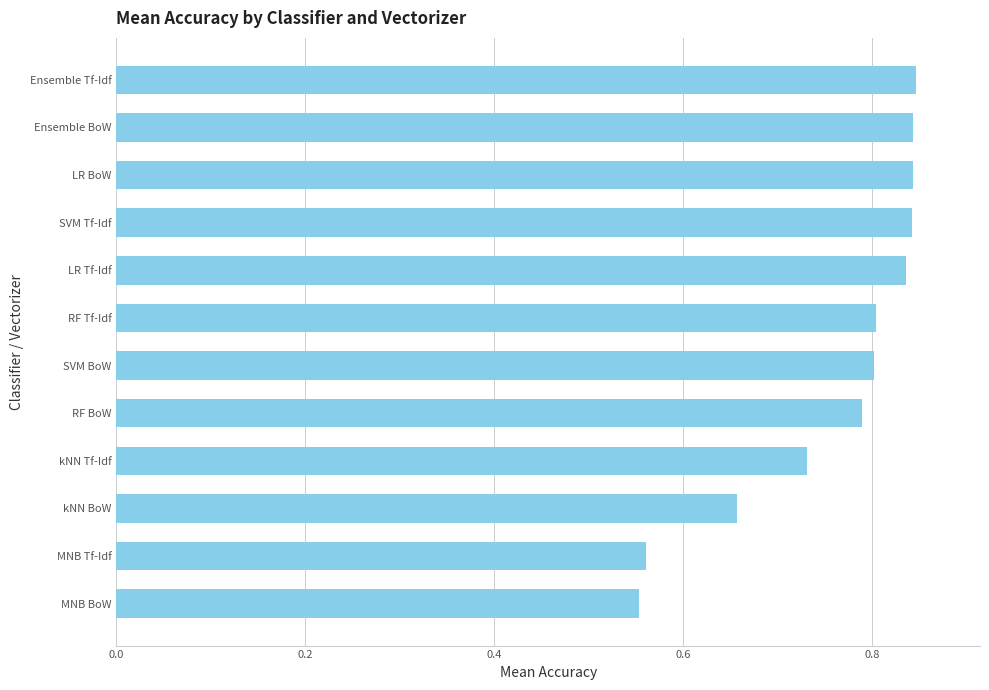

What is the difference between the maximum and minimum values?

0.3